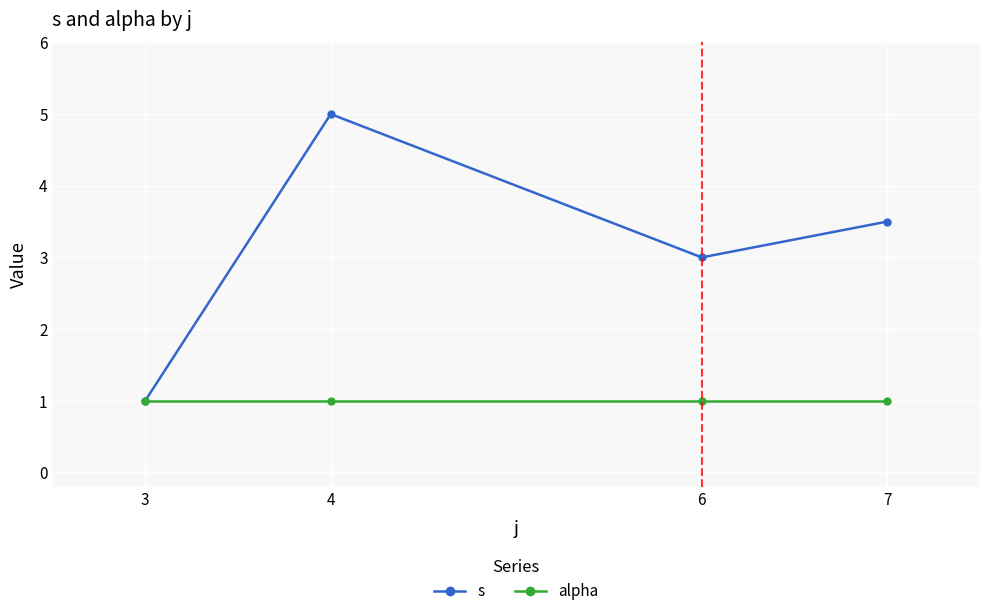

Does the chart display data point markers on the line(s)?

Yes